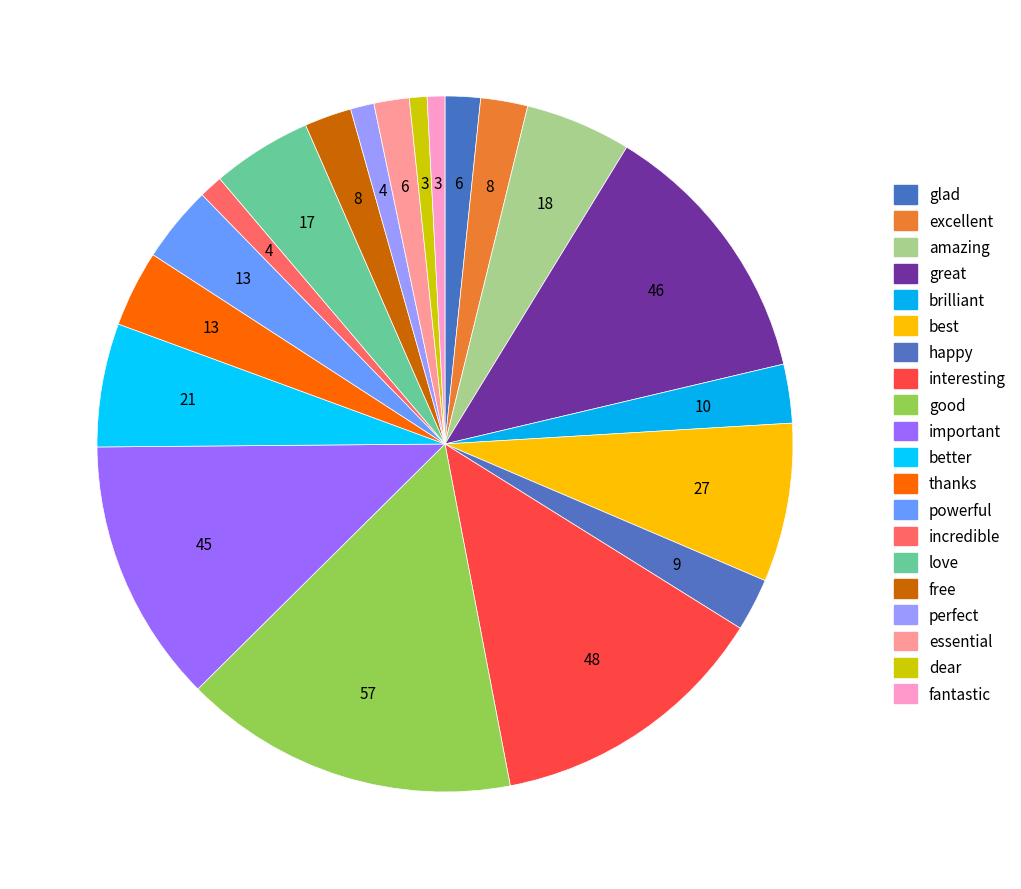

What percentage is the essential slice, to the nearest percent?

2%